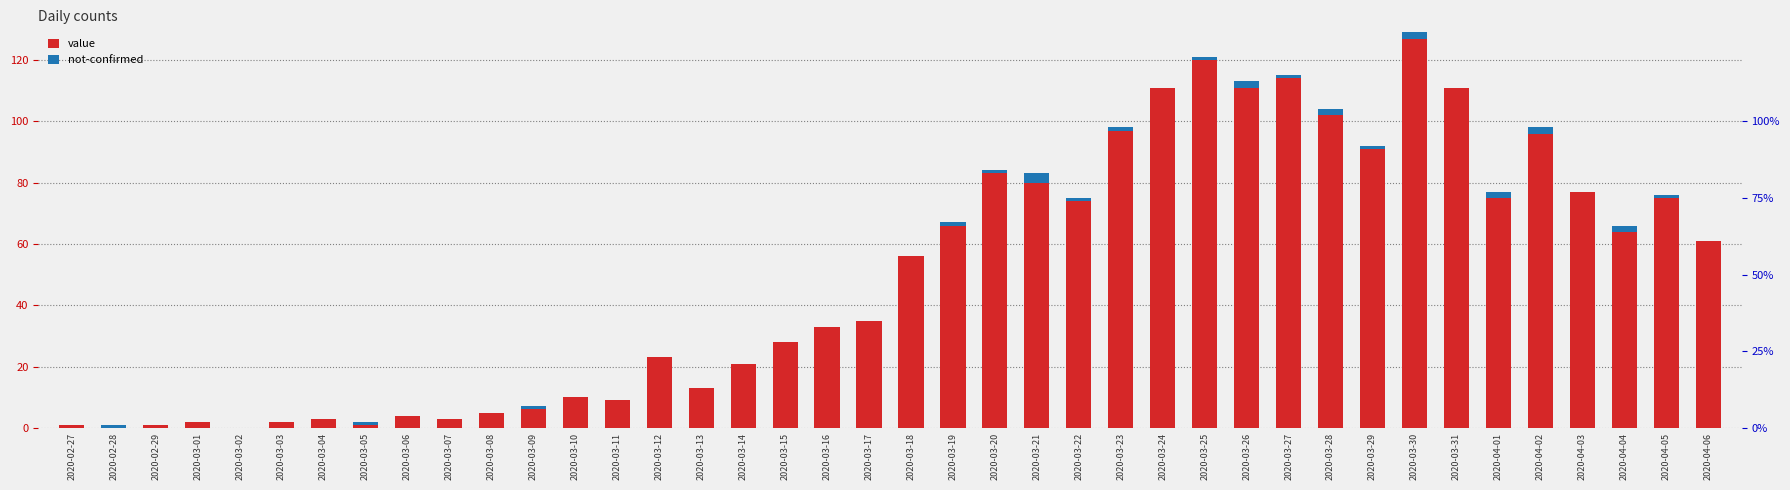

What is the difference between the maximum and minimum values in the value series?

127